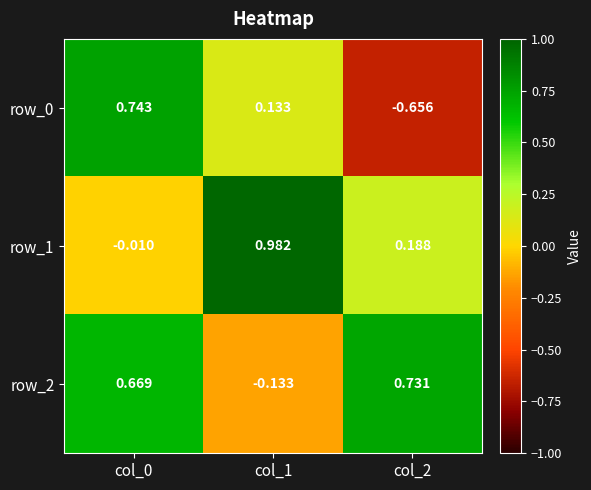

How many data points in row_1 are less than 0?

1